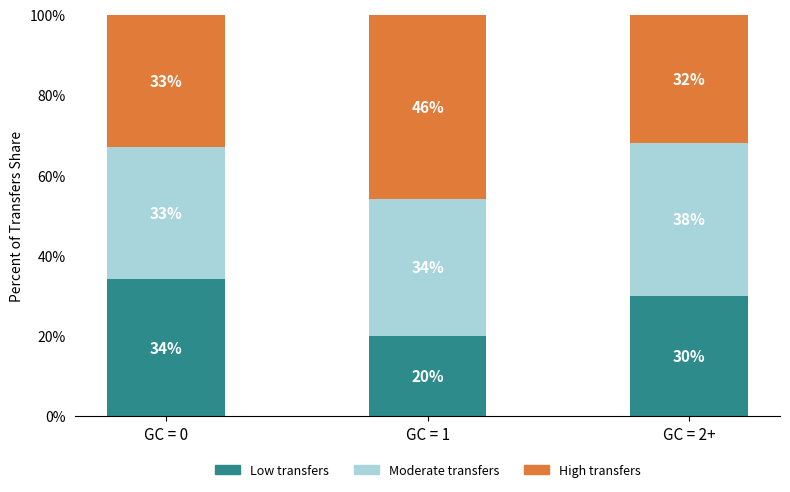

How many bars are there in total?

3